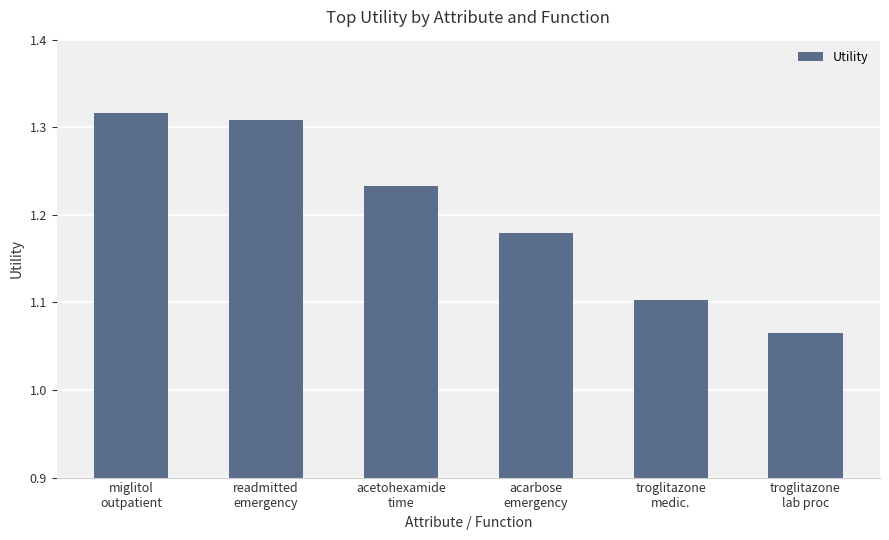

How many values are between 1 and 2?

6